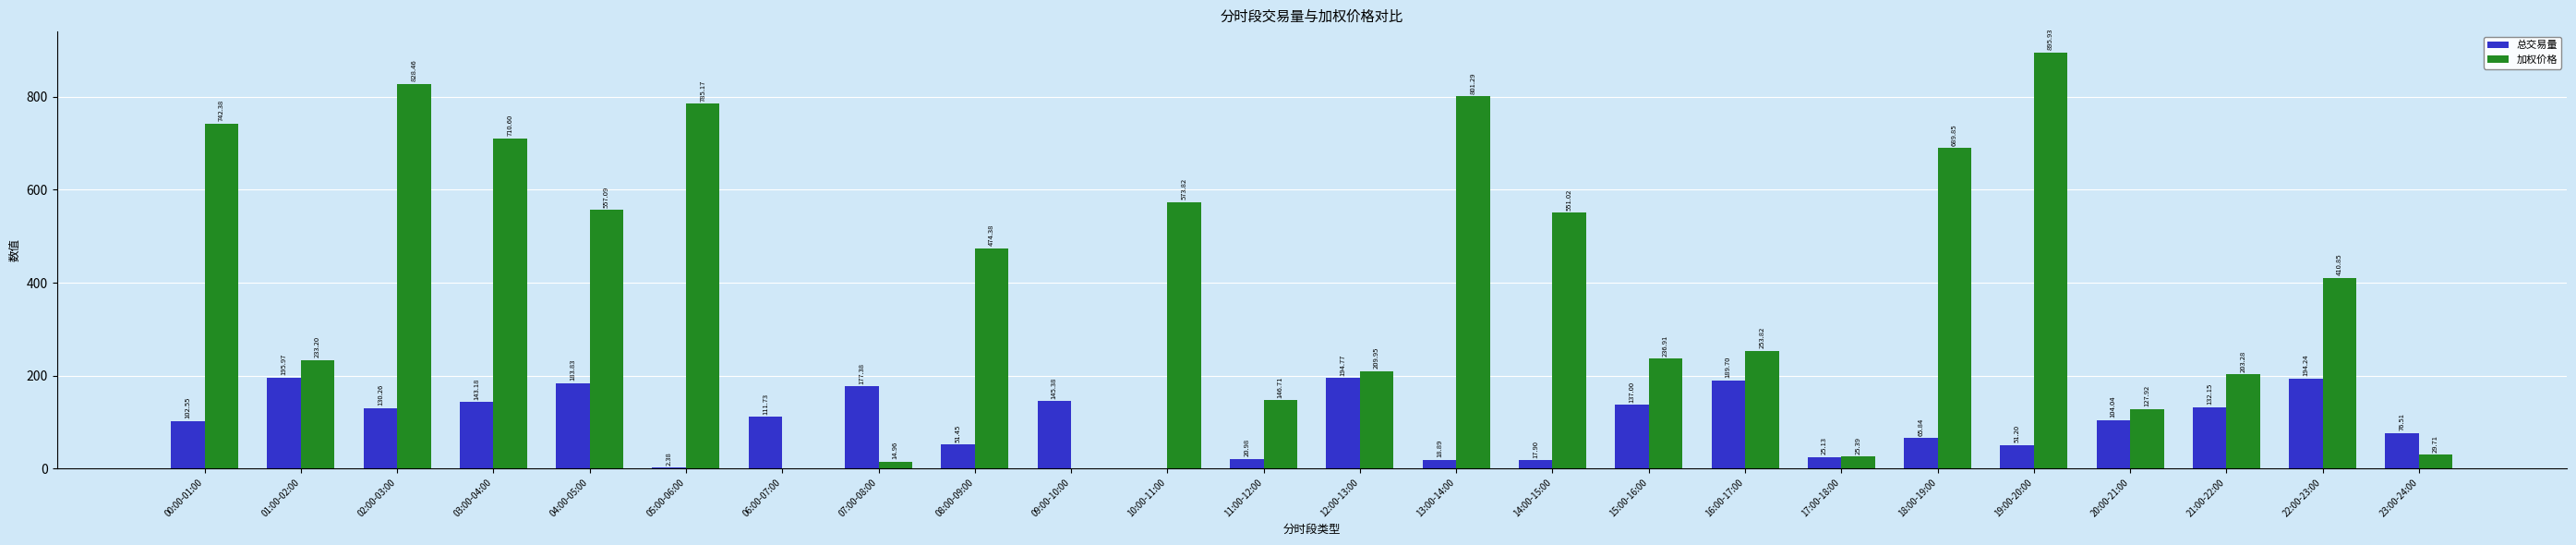

At which label does 加权价格 first exceed 410?

00:00-01:00